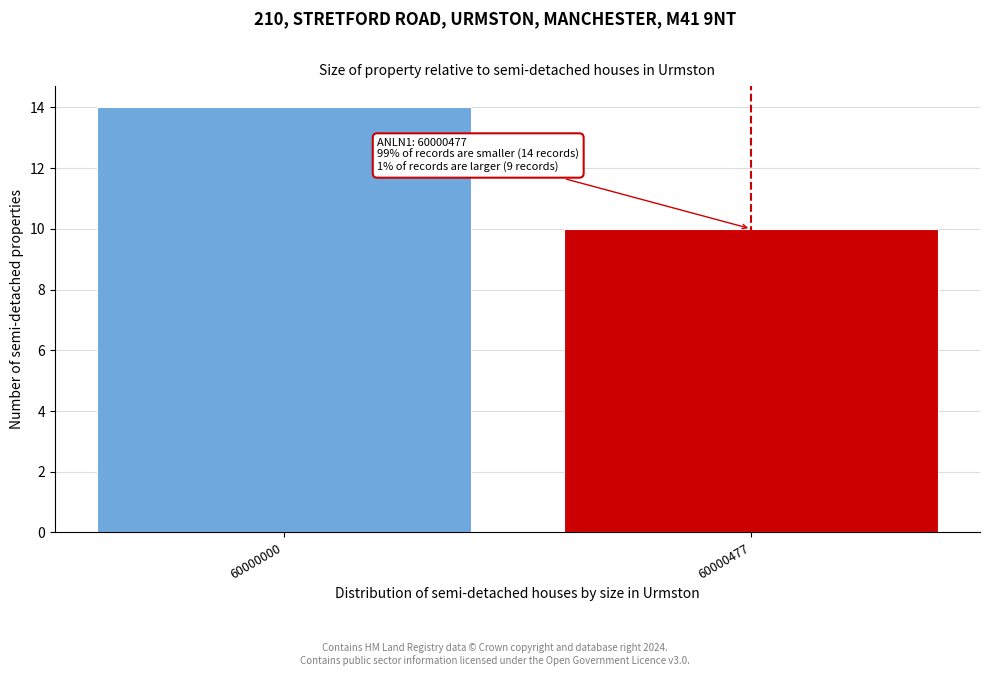

Reading left to right, list all the values displayed in this chart.

14	10